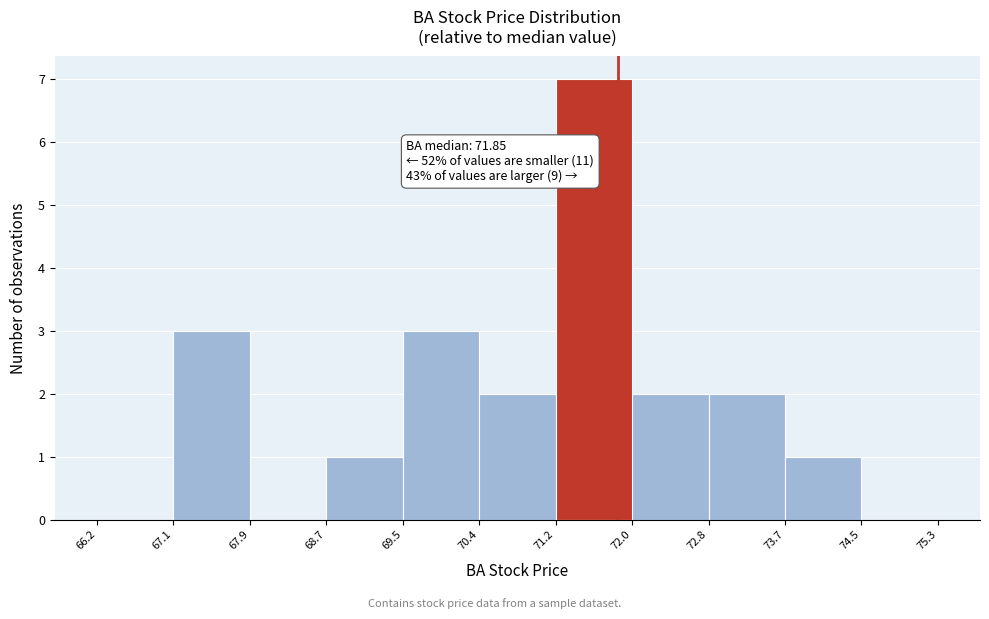

Over which range of the x-axis is the bar tallest?

71.2 to 72.0